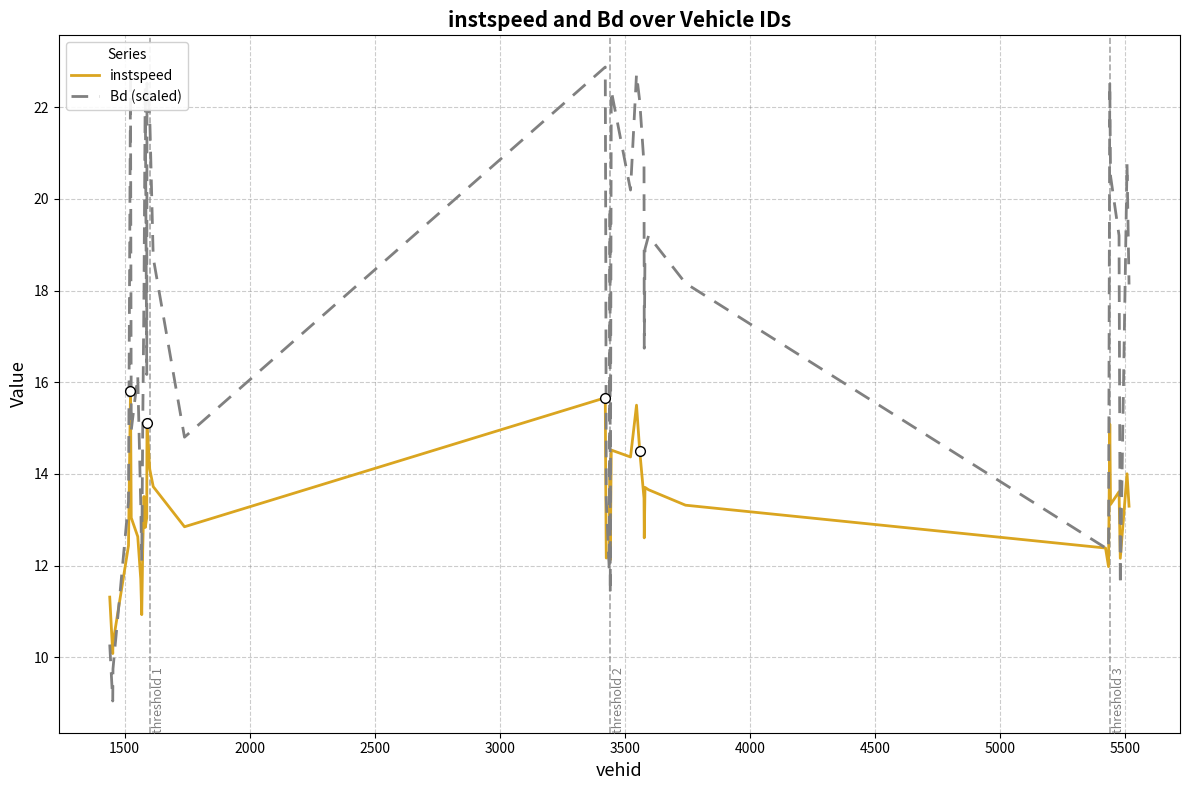

What is the maximum value shown in the chart?

22.9